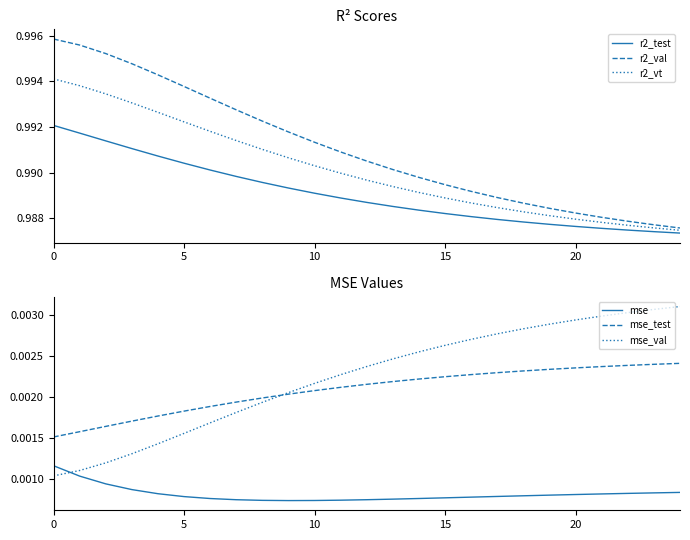

Which category has the lowest value in the r2_test series?

24